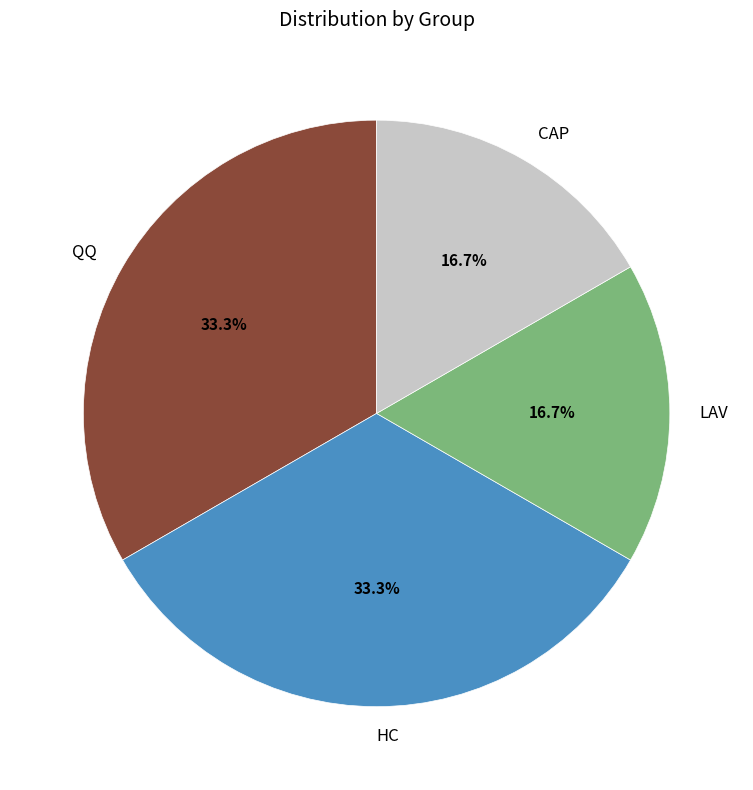

What is the total percentage of HC and LAV?

50.0%